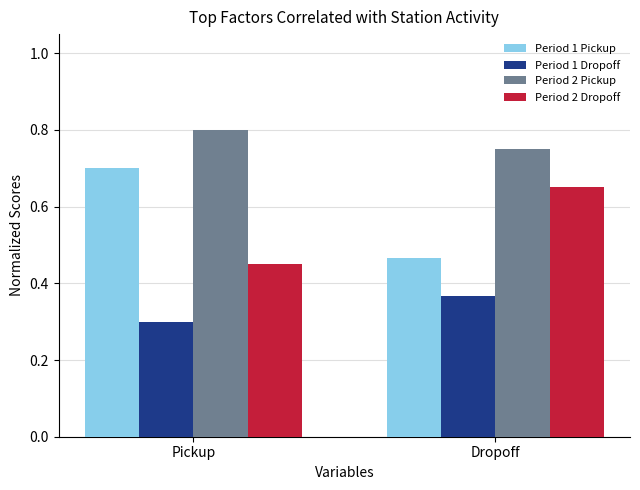

What is the difference between the maximum and minimum values in the Period 1 Dropoff series?

0.1